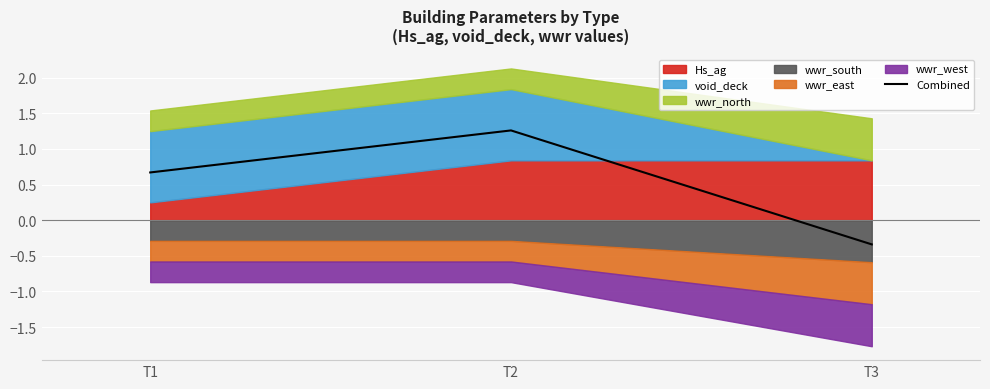

What is the change in value from T1 to T3?

-1.0